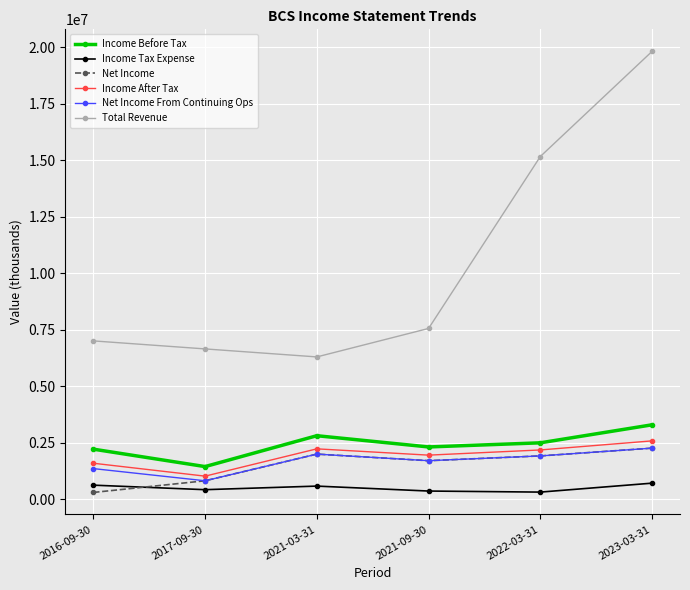

Which series has the widest spread of values?

Total Revenue